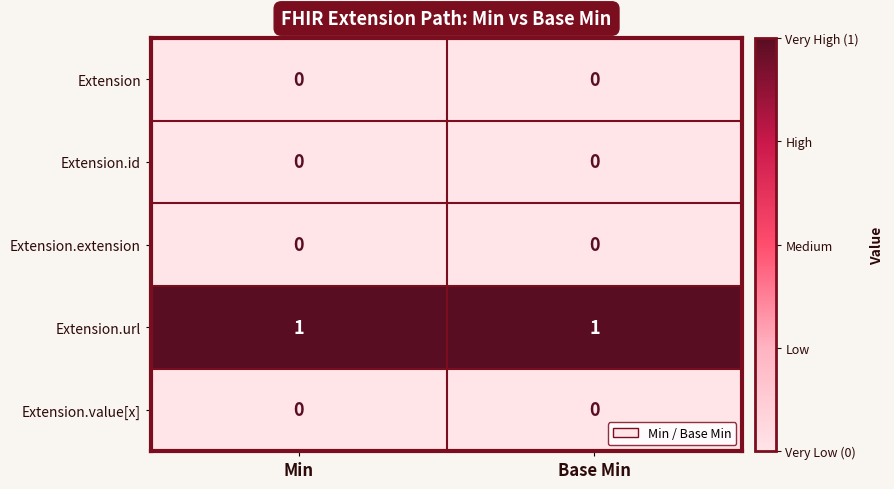

Which series has the largest total across all categories?

Extension.url